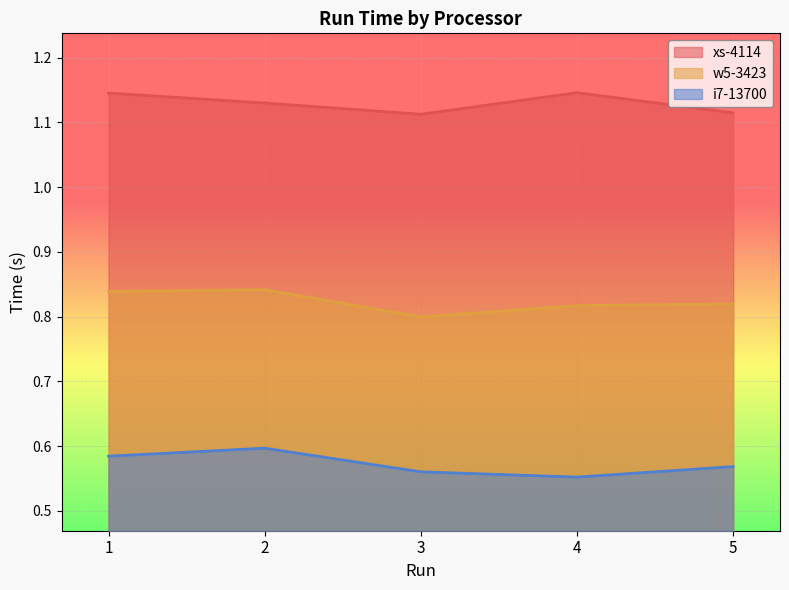

Reading left to right, transcribe all the data shown in this chart.

xs-4114: 1=1.1	2=1.1	3=1.1	4=1.1	5=1.1
w5-3423: 1=0.8	2=0.8	3=0.8	4=0.8	5=0.8
i7-13700: 1=0.6	2=0.6	3=0.6	4=0.6	5=0.6